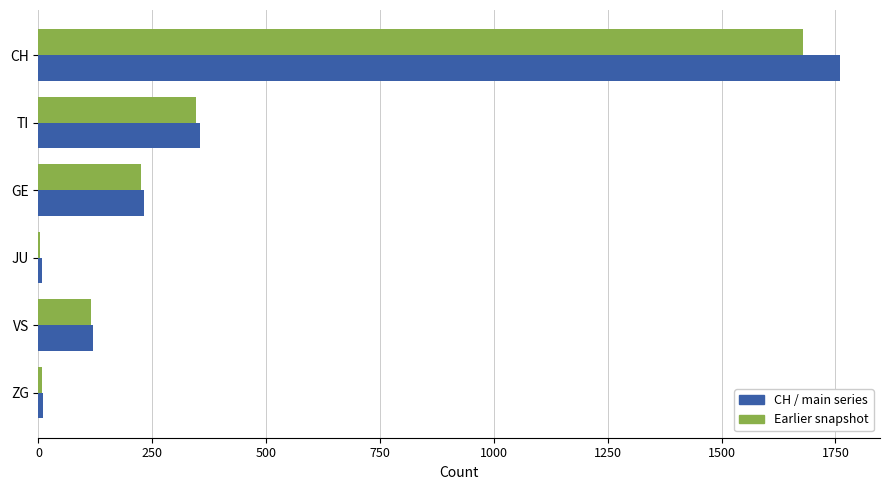

At which label is Earlier snapshot closest to 841?

TI